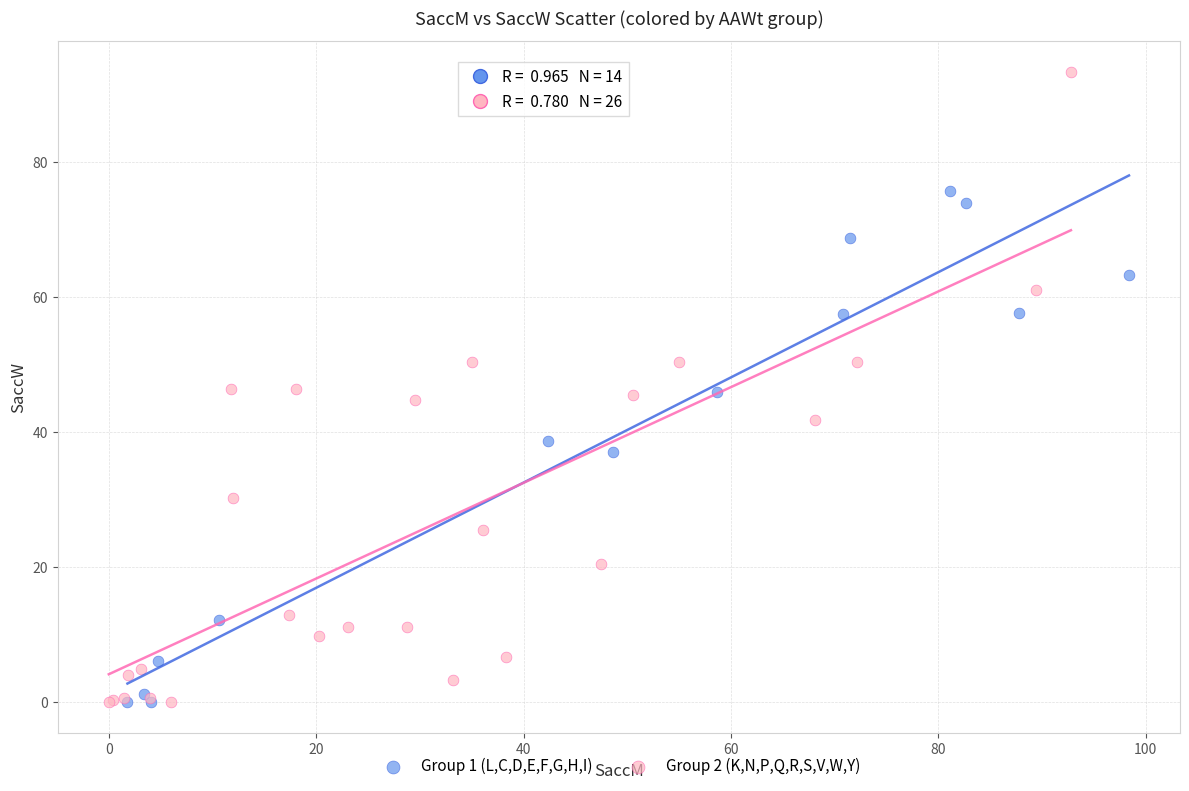

Which series has the widest spread of Y values?

Group 2 (K,N,P,Q,R,S,V,W,Y)